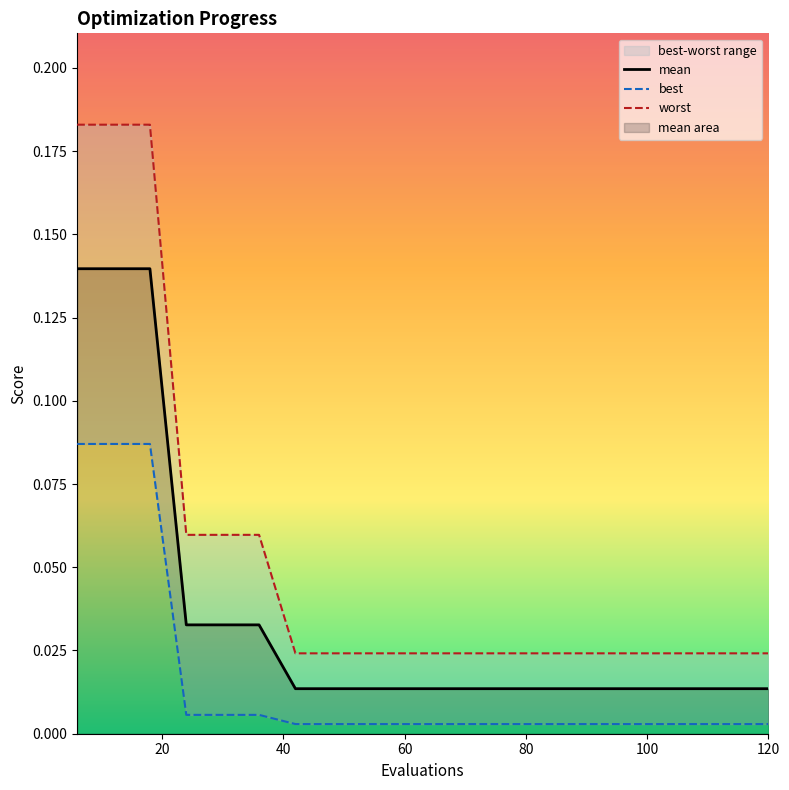

Which series has the widest spread of values?

worst